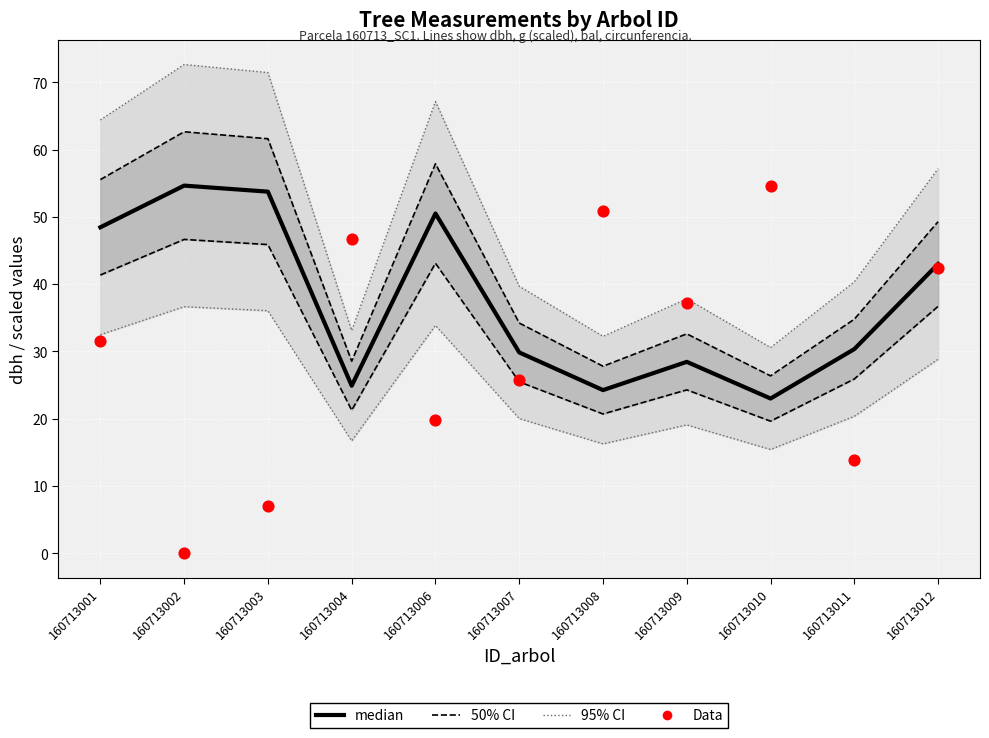

At how many categories does at least one series exceed 18?

11